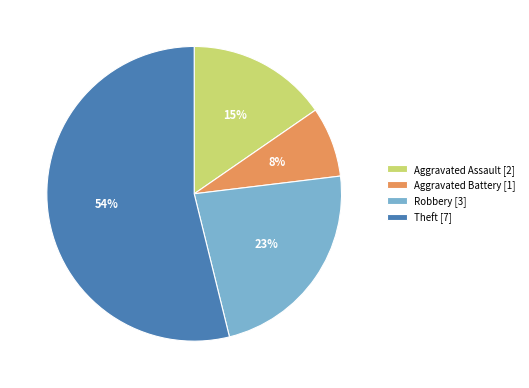

Rank the categories by value from highest to lowest.

Theft, Robbery, Aggravated Assault, Aggravated Battery